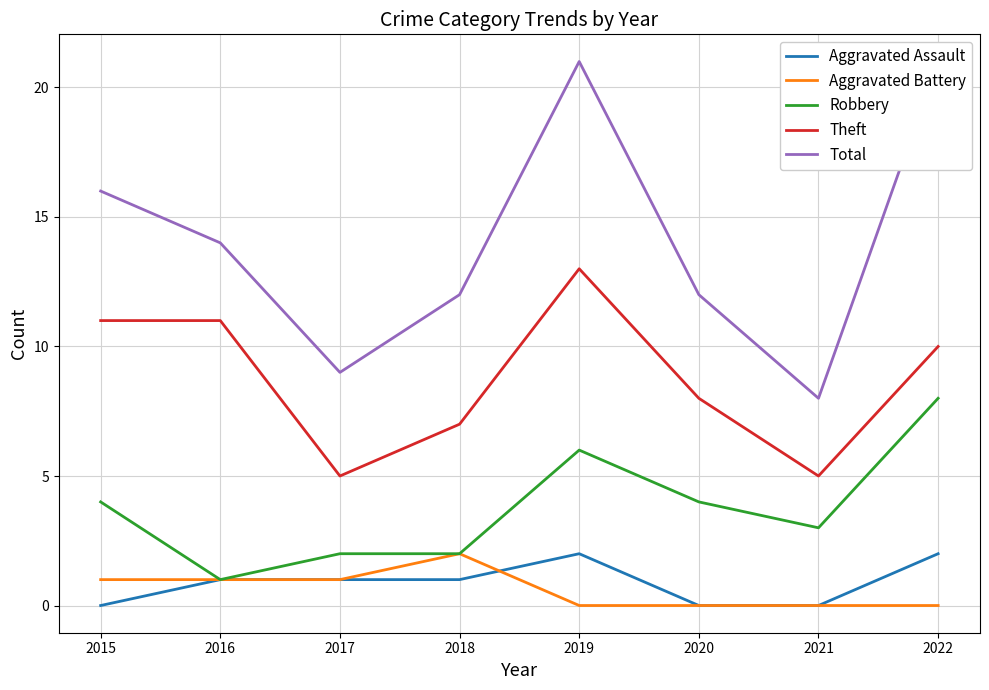

What are all the series names shown in the legend?

Aggravated Assault, Aggravated Battery, Robbery, Theft, Total